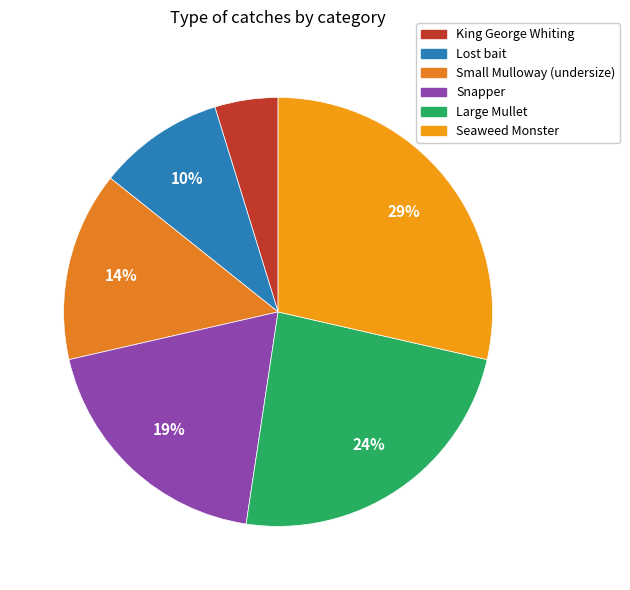

Is the sum of Snapper and Seaweed Monster greater than half?

No